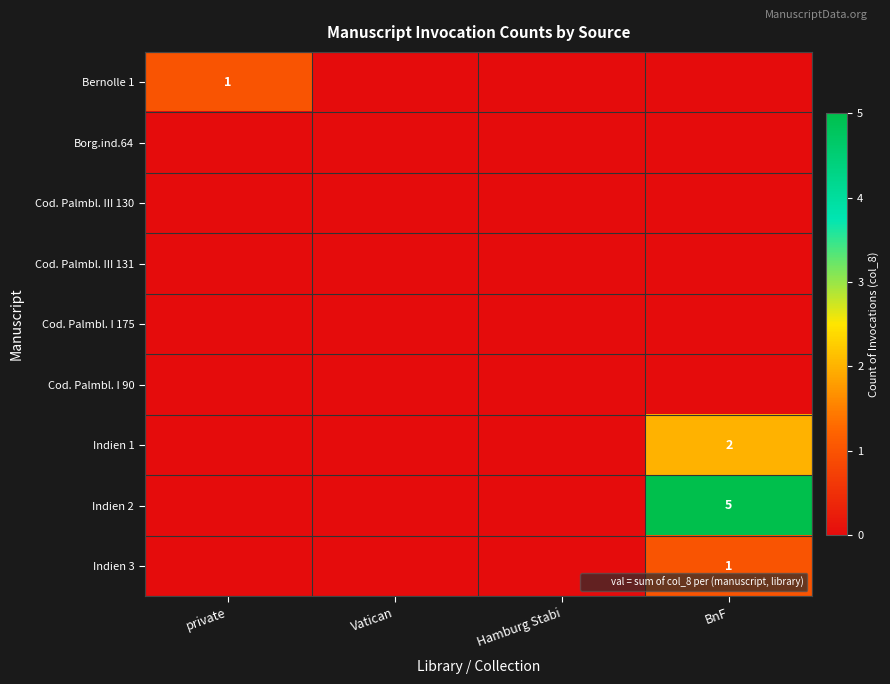

List the labels in order of Indien 1 value, smallest first.

private, Vatican, Hamburg Stabi, BnF